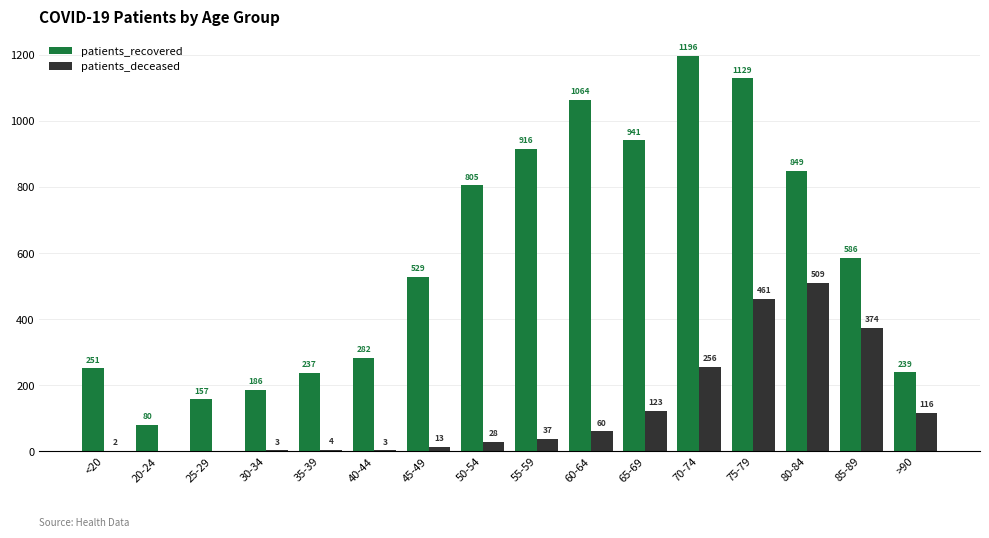

Between 45-49 and 80-84, which series saw the biggest shift?

patients_deceased